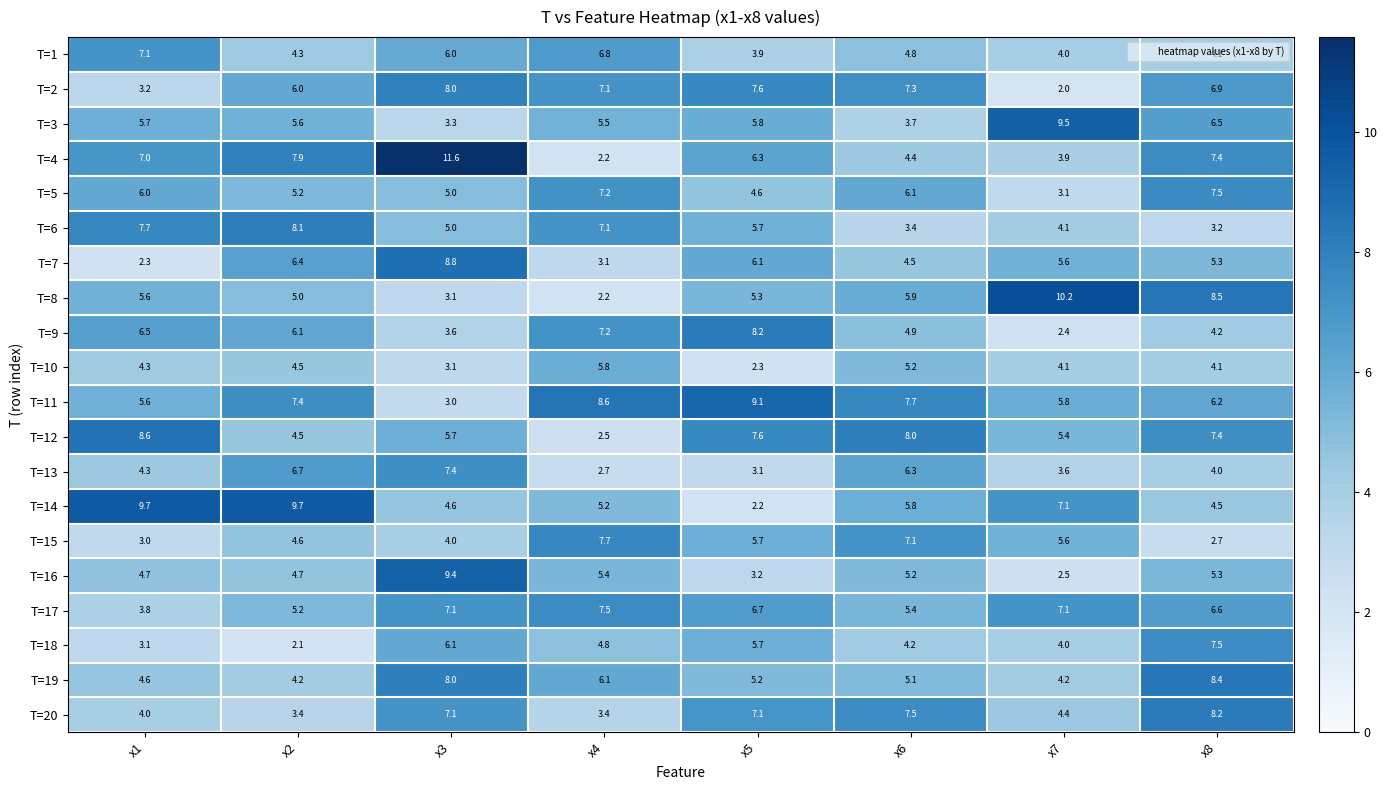

What is the difference between the highest and lowest values at x6?

4.6